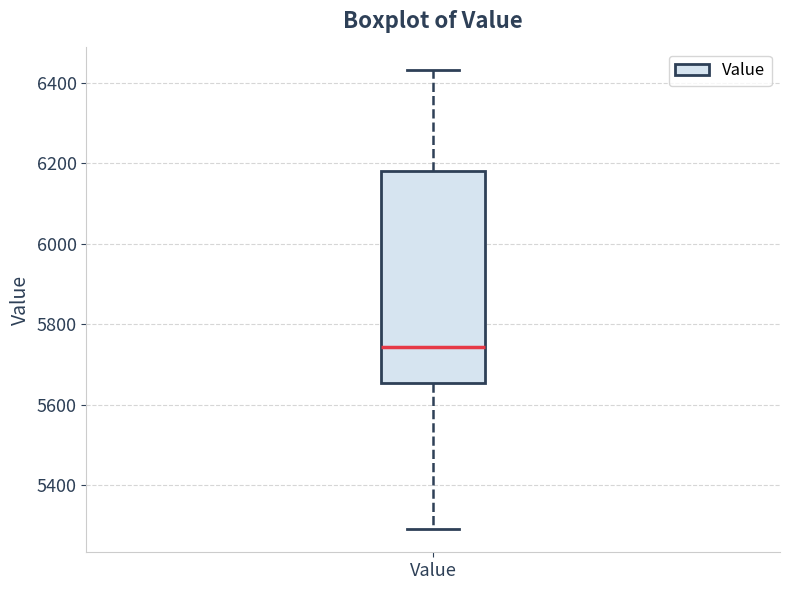

Where does the upper whisker of the box for Value end on the y-axis? The values are not printed on the chart, so give them approximately, as read against the axis.

6440